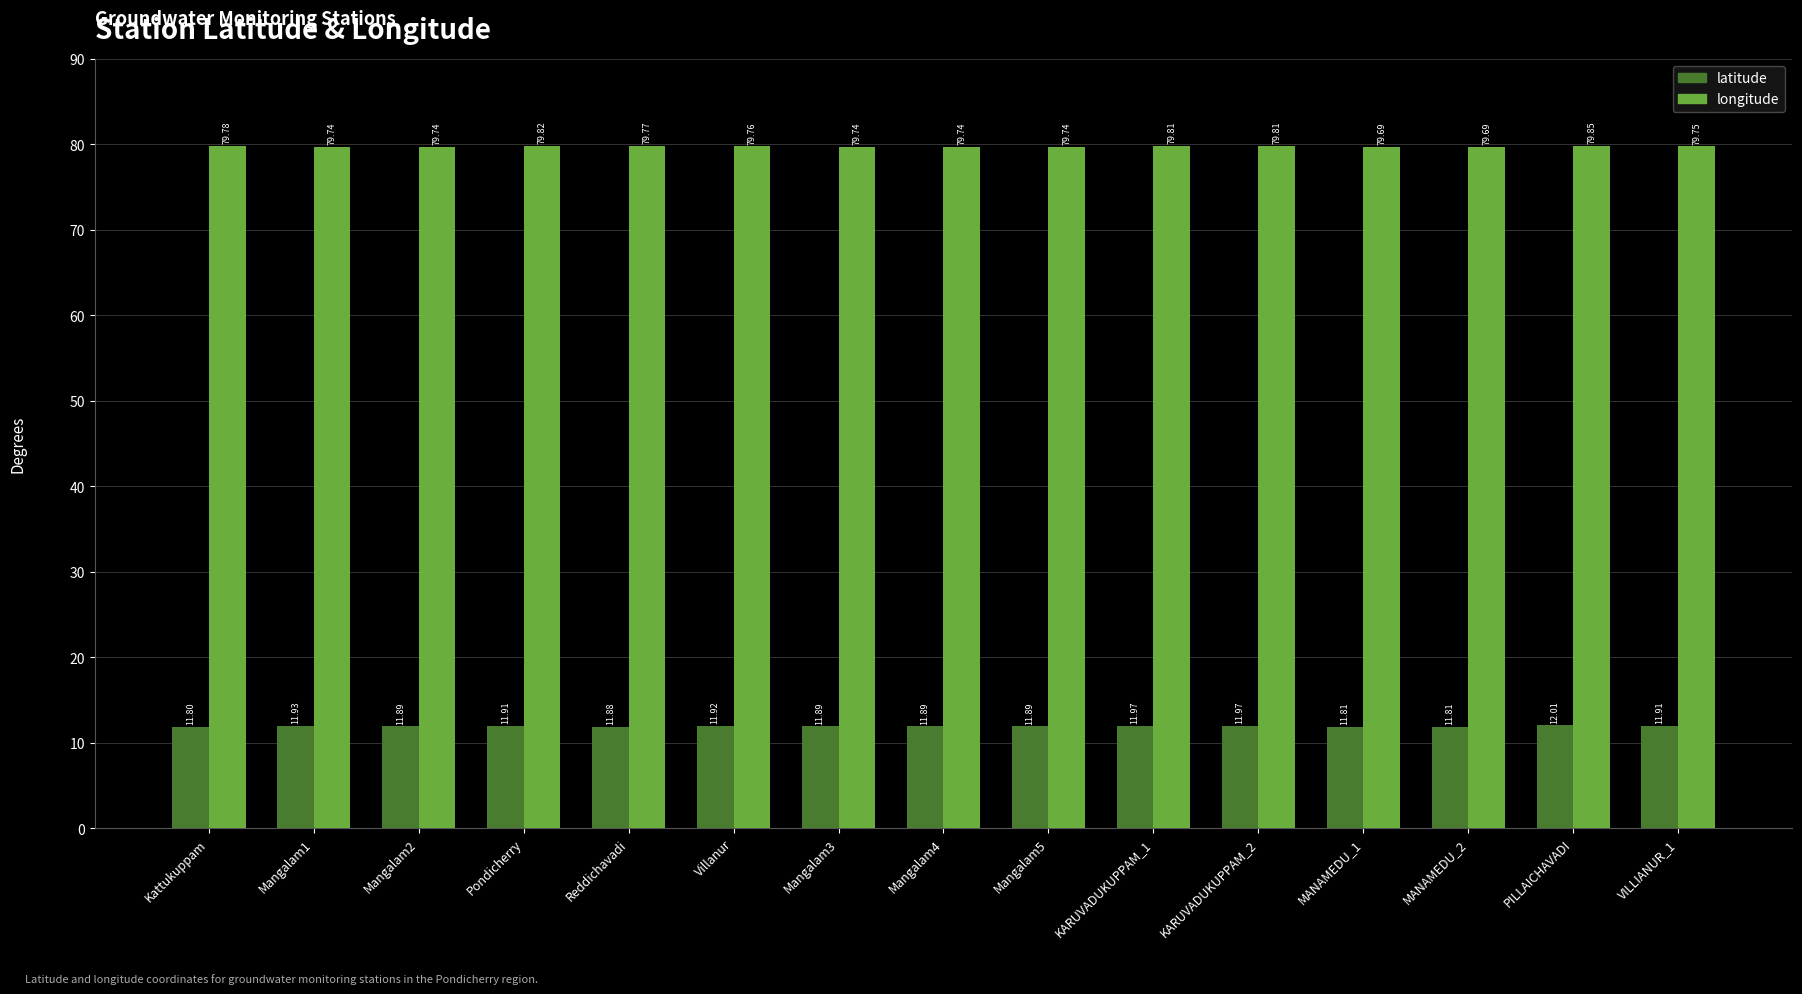

What is the sum of the longitude values at MANAMEDU_2 and KARUVADUKUPPAM_1?

159.5